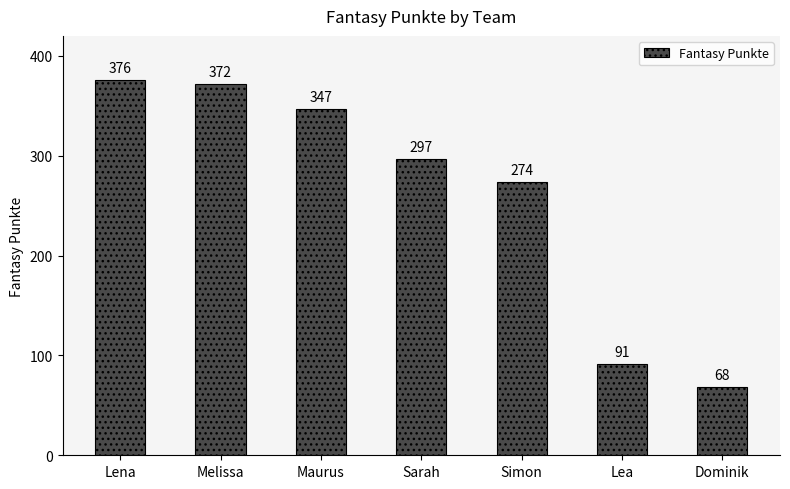

At which category does the chart reach its peak across all series?

Lena